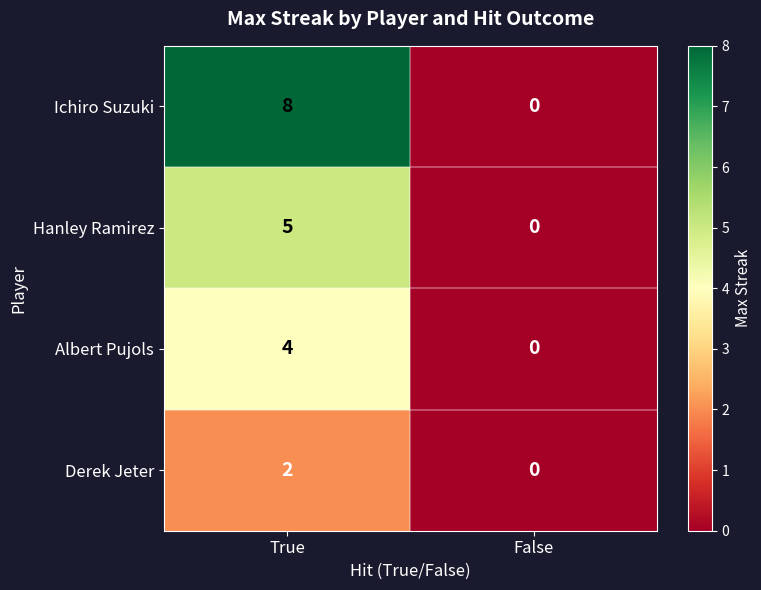

Reading right to left, transcribe all the data shown in this chart.

Ichiro Suzuki: 0	8
Hanley Ramirez: 0	5
Albert Pujols: 0	4
Derek Jeter: 0	2